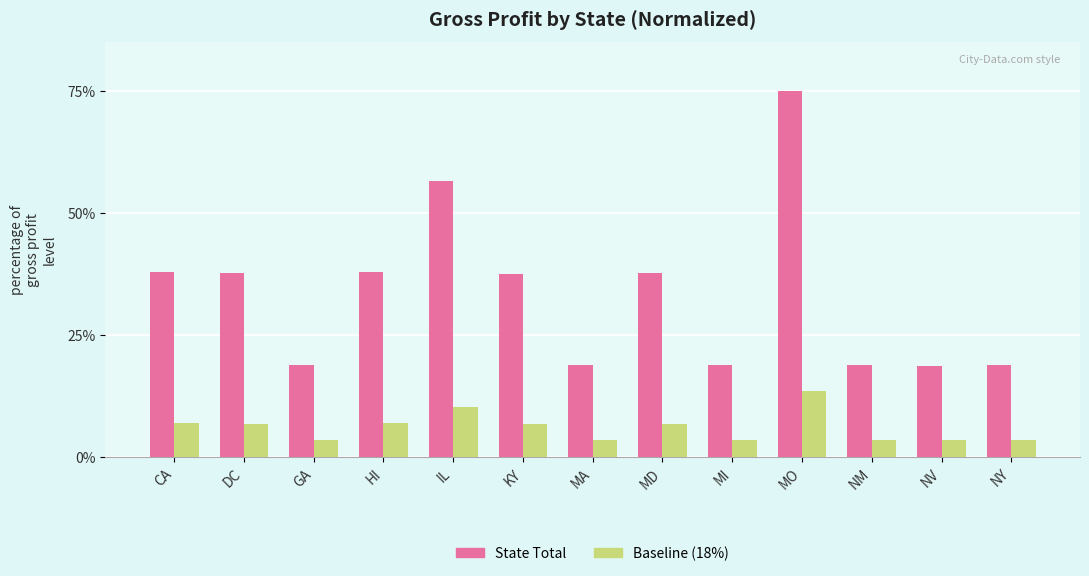

What is the label of the 4th bar from the right?

MO